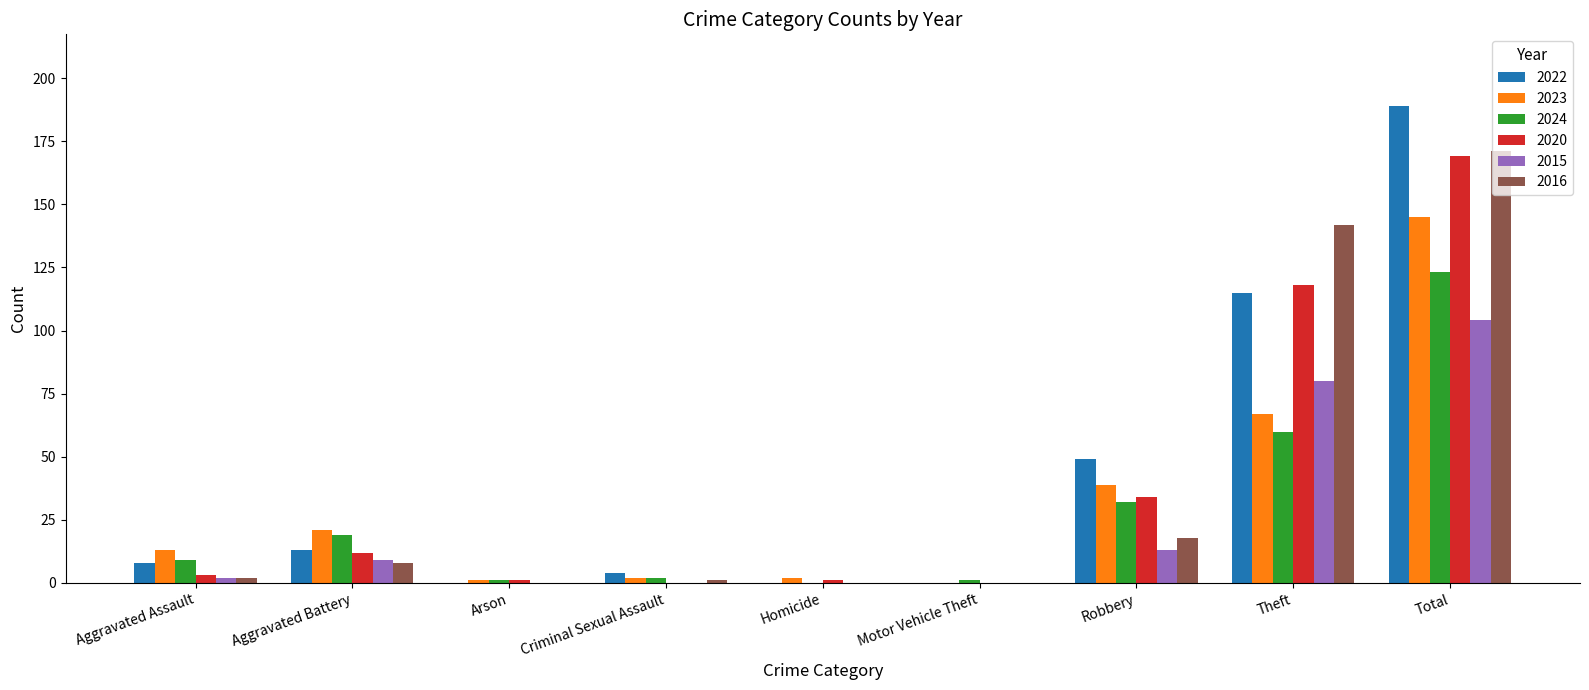

What is the sum of all 2022 values?

378